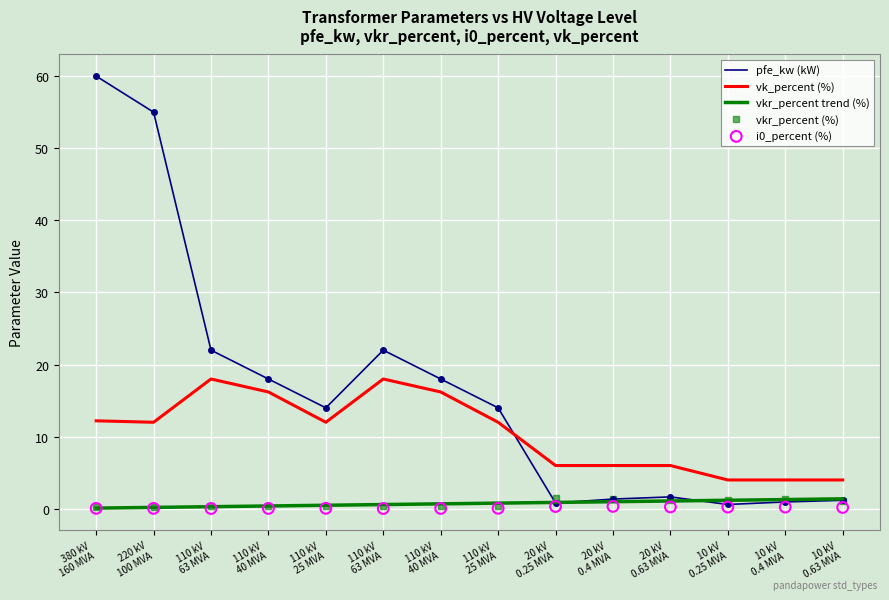

Which series contains the highest Y value?

pfe_kw (kW)